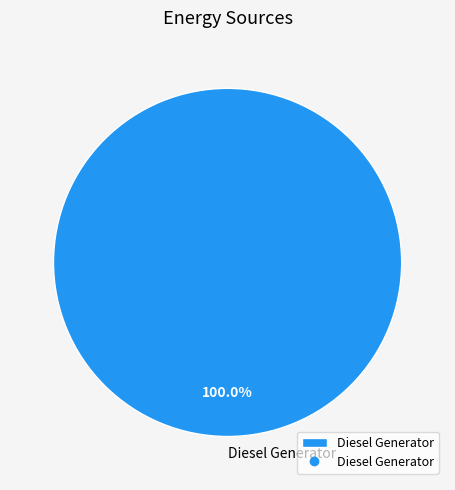

Which category accounts for the majority?

Diesel Generator